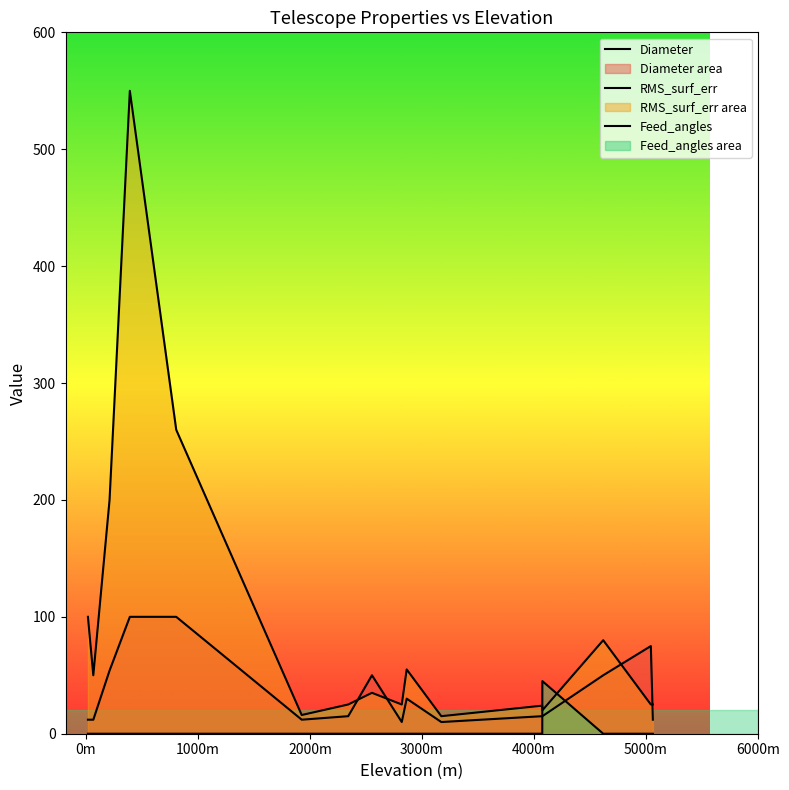

How many interior local peaks does the Feed_angles series have?

1